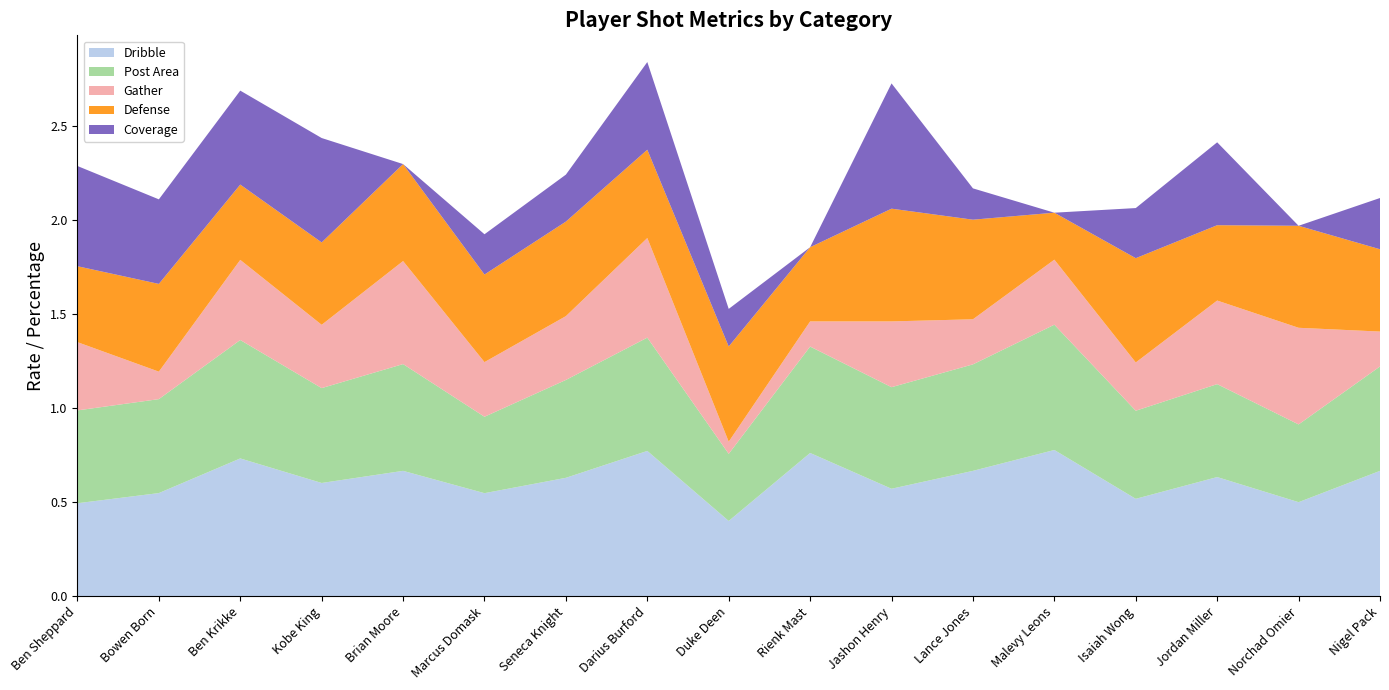

At which label does Dribble reach its minimum?

Duke Deen